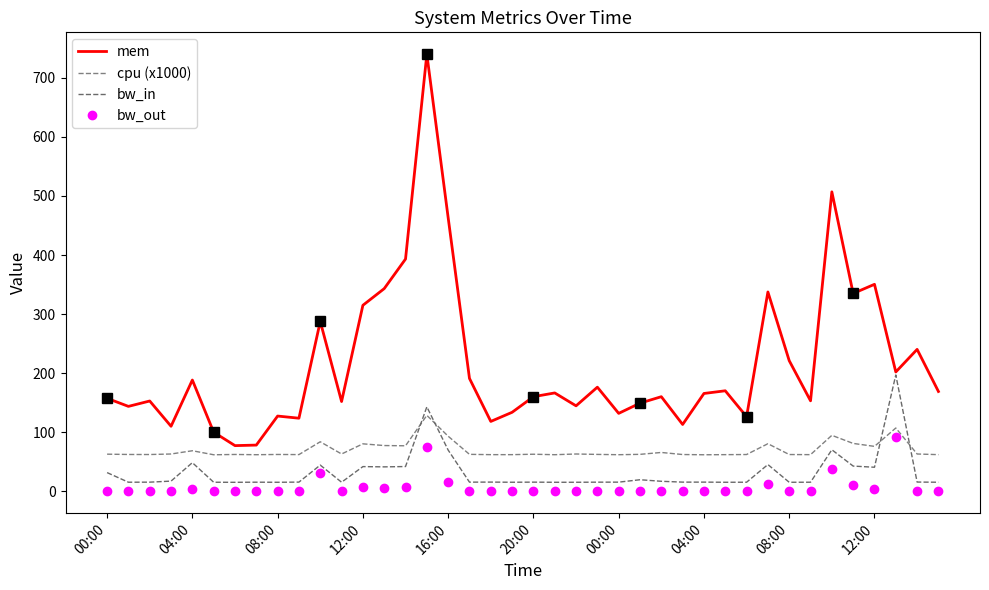

What are all the series names shown in the legend?

mem, cpu (x1000), bw_in, bw_out